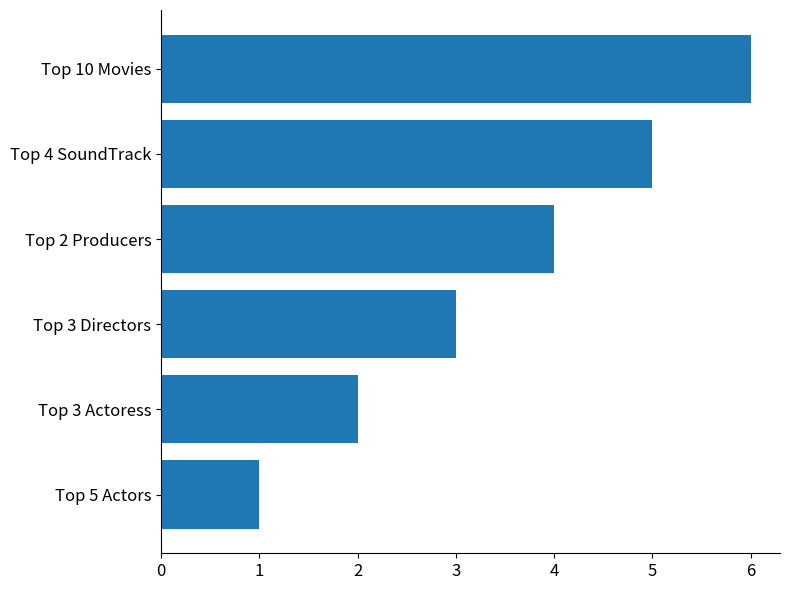

How many bars are there in total?

6